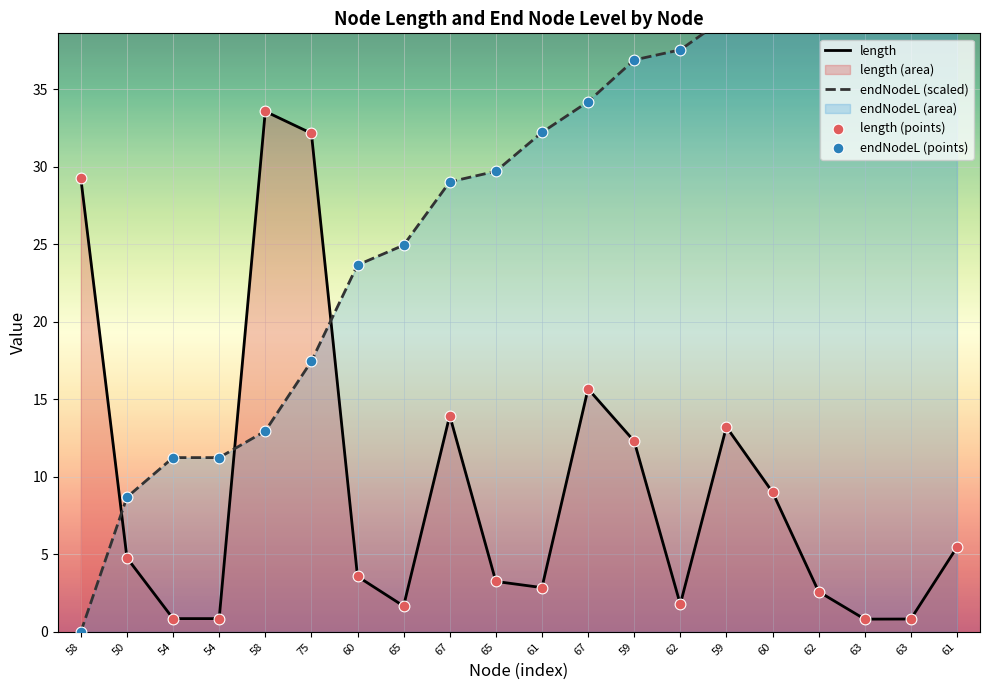

Which series has the widest spread of Y values?

endNodeL (scaled)